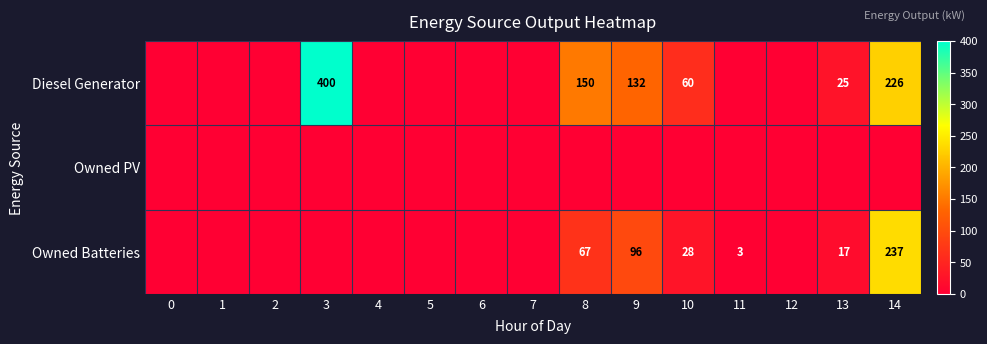

True or false: Diesel Generator has a value of 253 at 8.

False